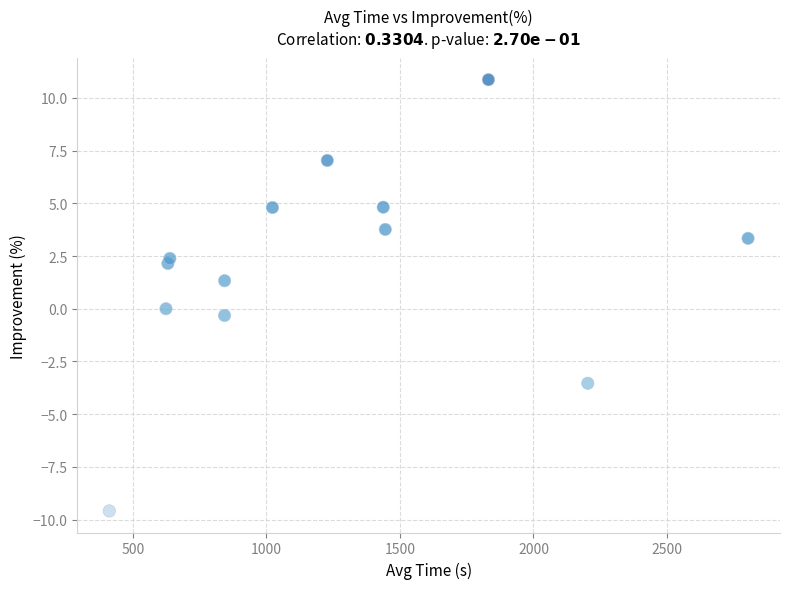

What is the range of X values (max minus min)?

2391.5